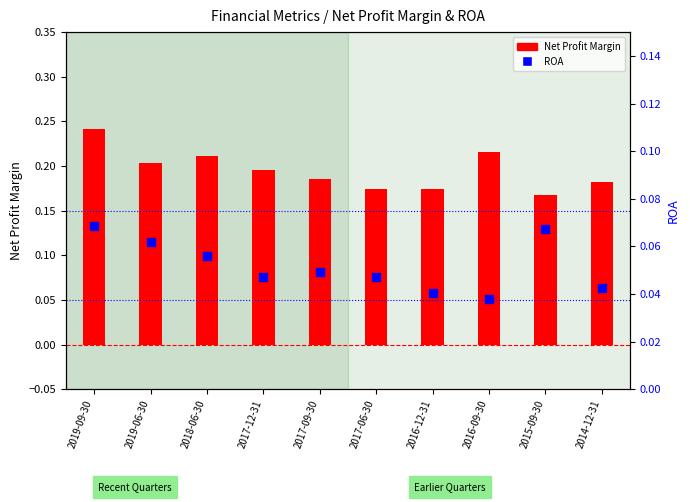

Which series has the largest total across all categories?

Net Profit Margin